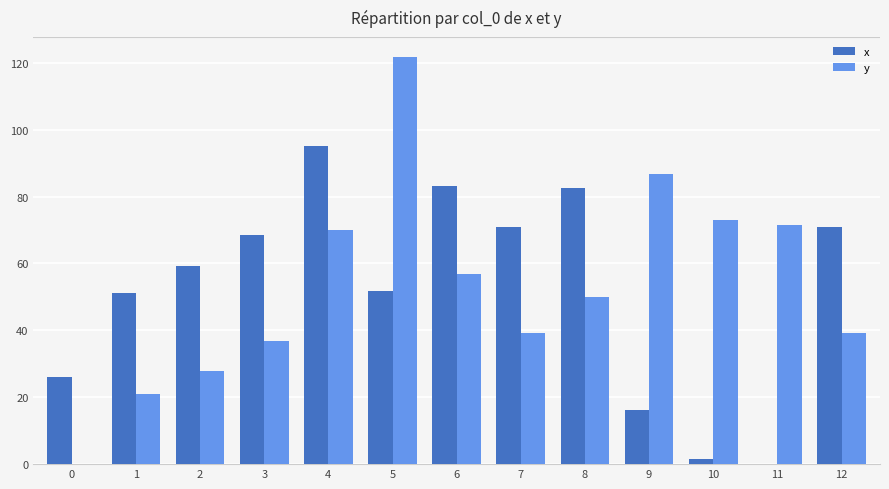

What is the approximate value of x at 7?

70.9